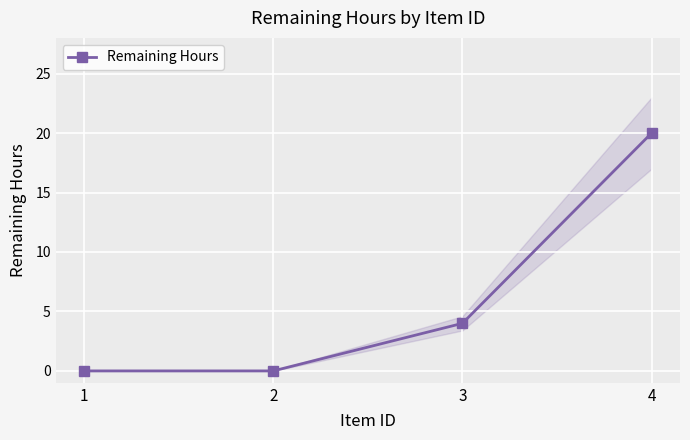

How many data points are above 4?

1